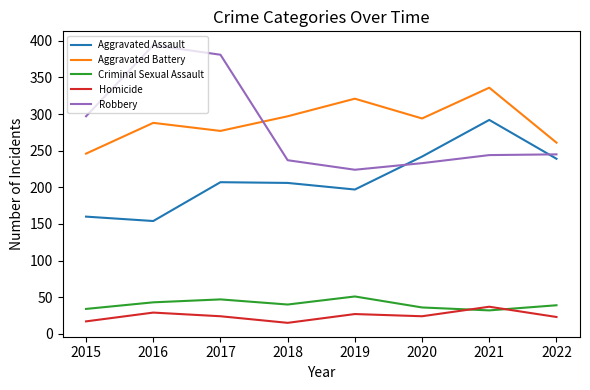

The Homicide series shows 17 at 2015. True or false?

True